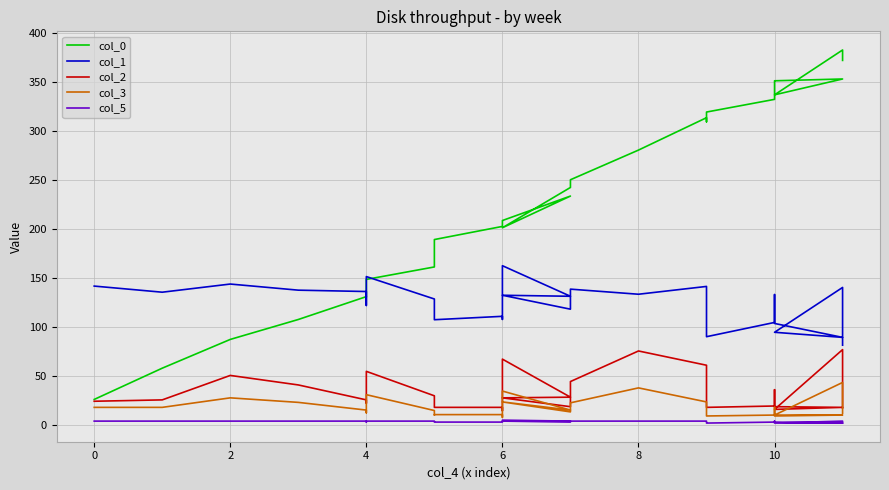

What is the difference between the maximum and minimum values in the col_2 series?

62.4